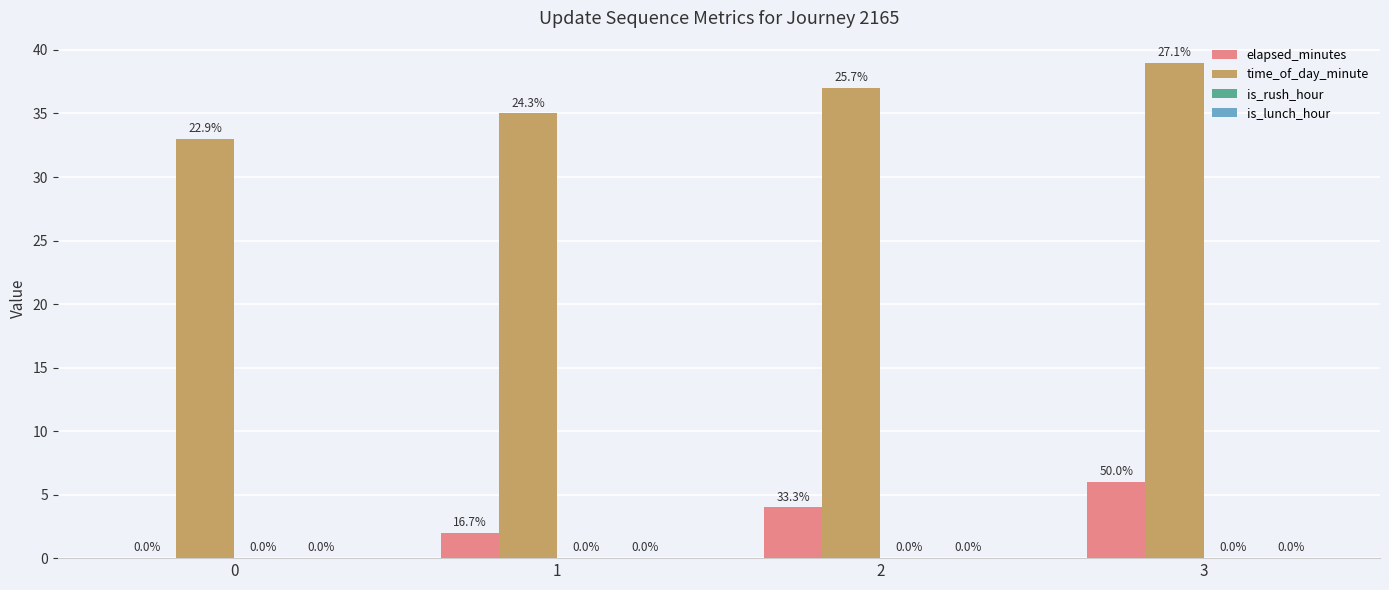

Are the bars grouped side by side (vs. stacked)?

Yes